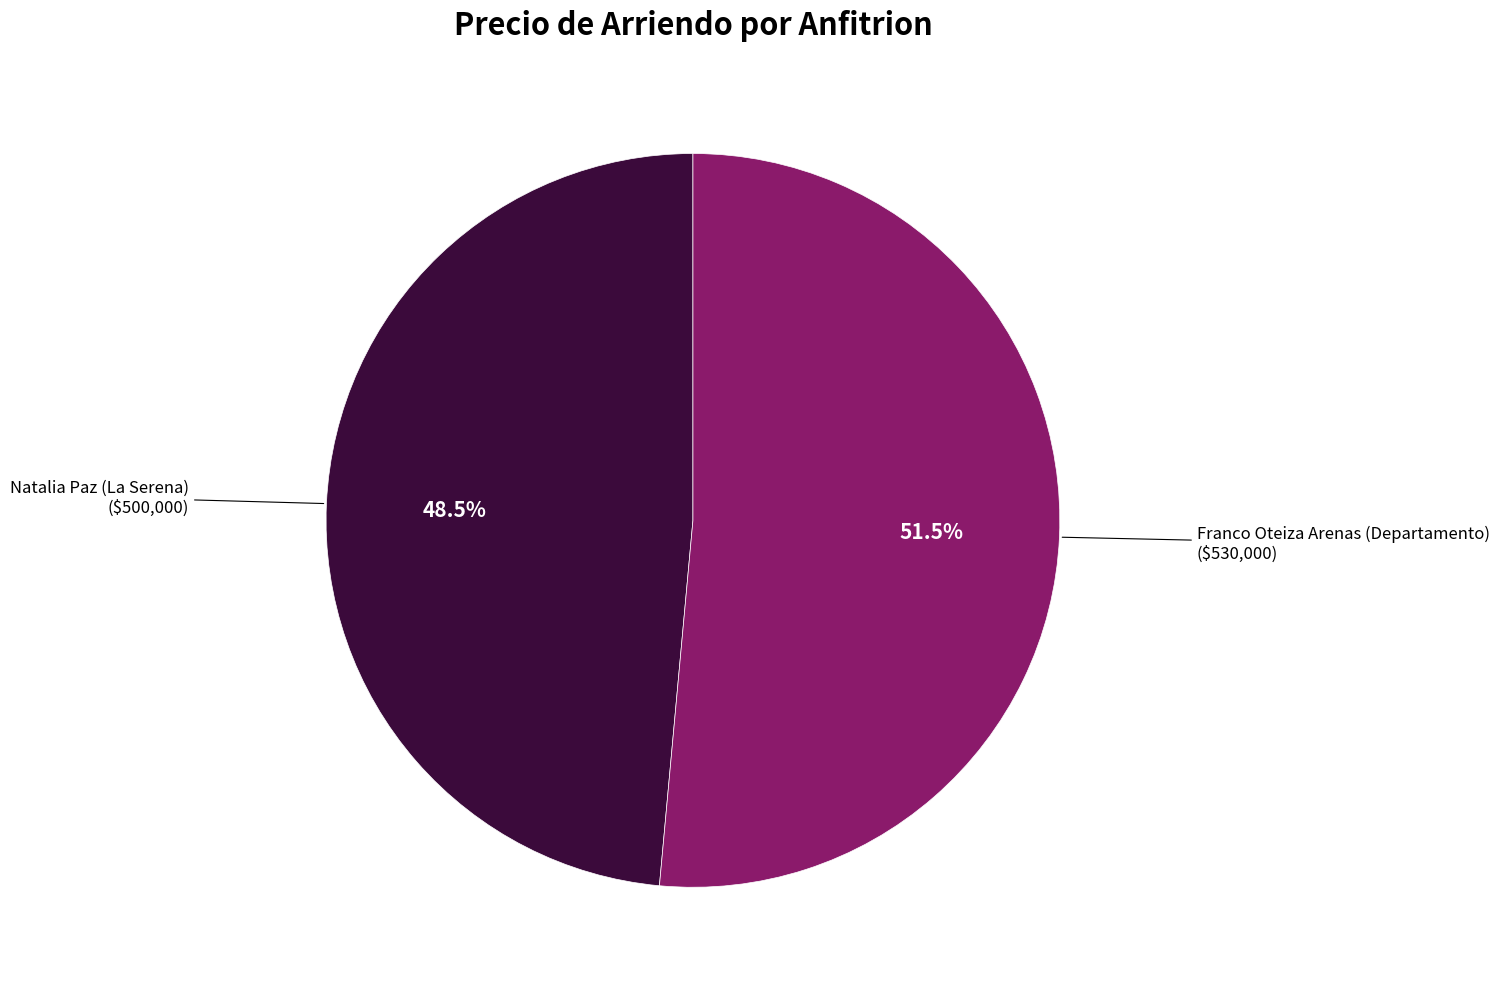

Is there a majority slice in this chart?

Yes